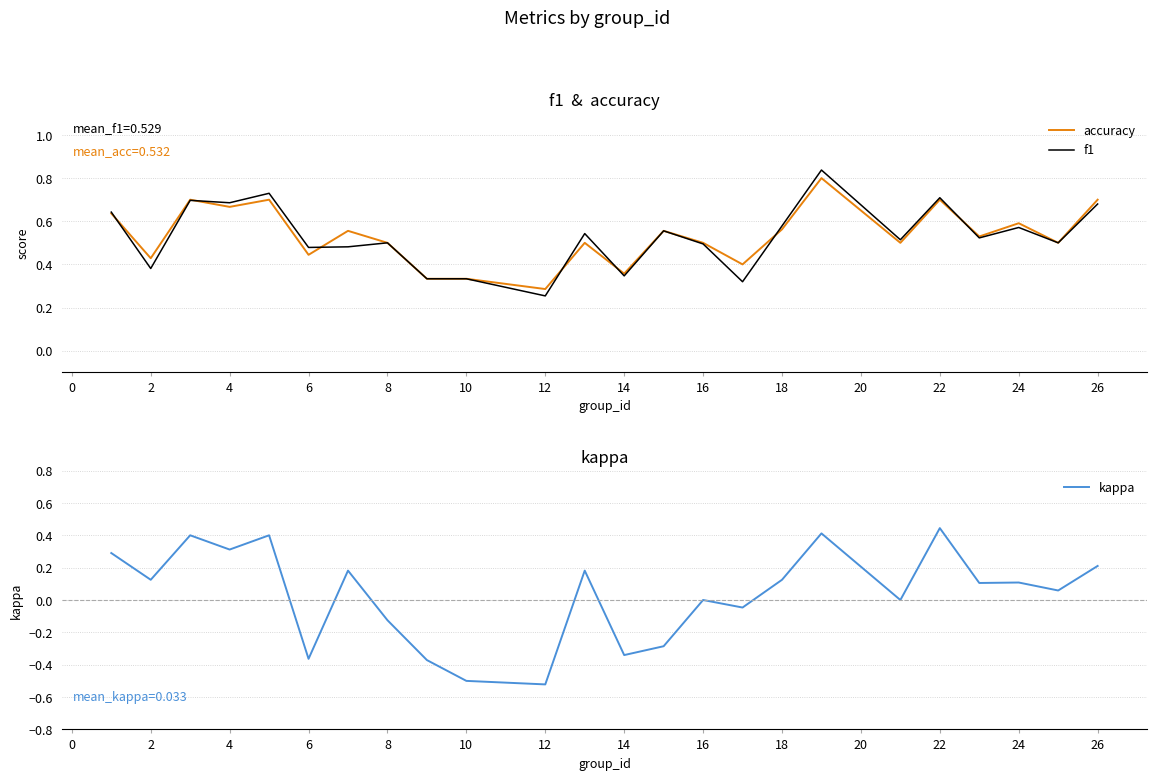

True or false: f1 and accuracy cross at least once.

True